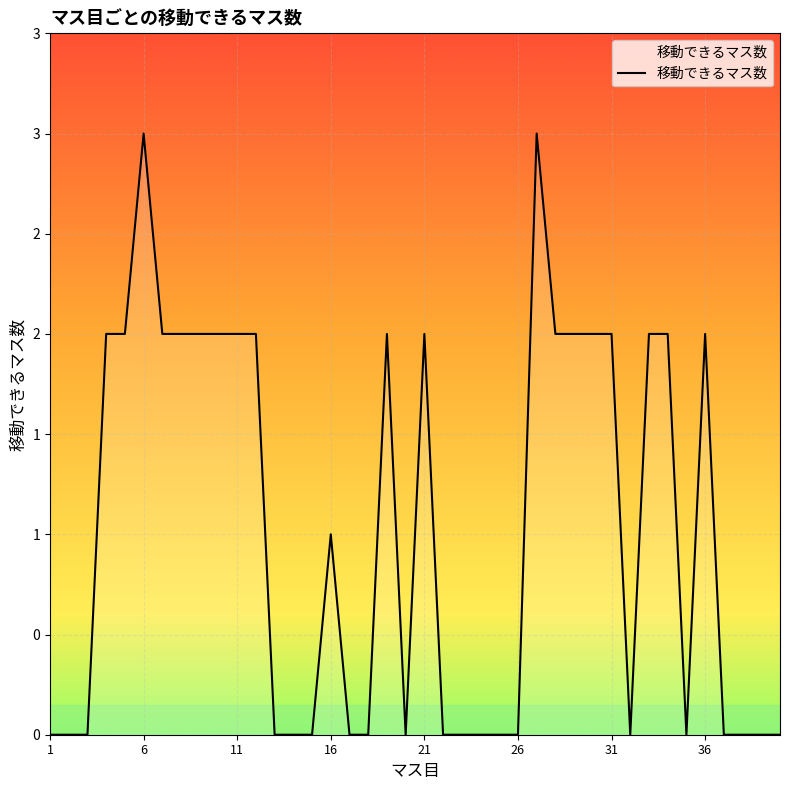

How many interior local valleys (lower than both neighbors) does the data have?

3